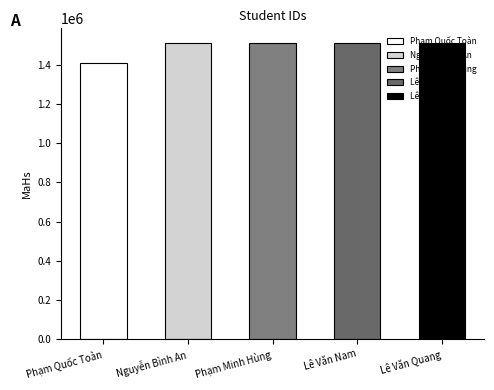

Reading left to right, list all the values displayed in this chart.

1412558	1512010	1512219	1512334	1512430